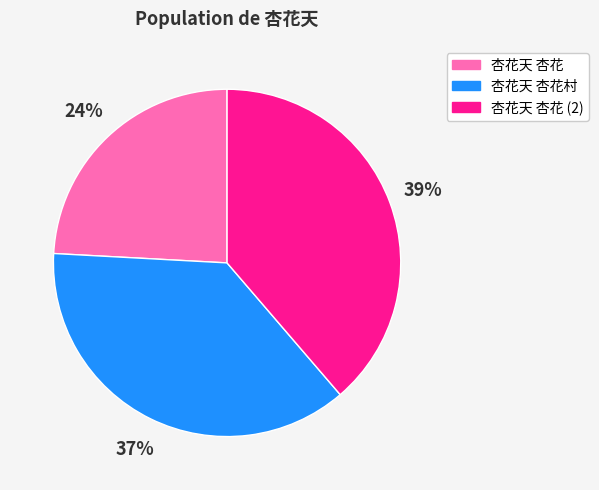

Do 杏花天 杏花 and 杏花天 杏花 (2) together represent more than half of the pie?

Yes